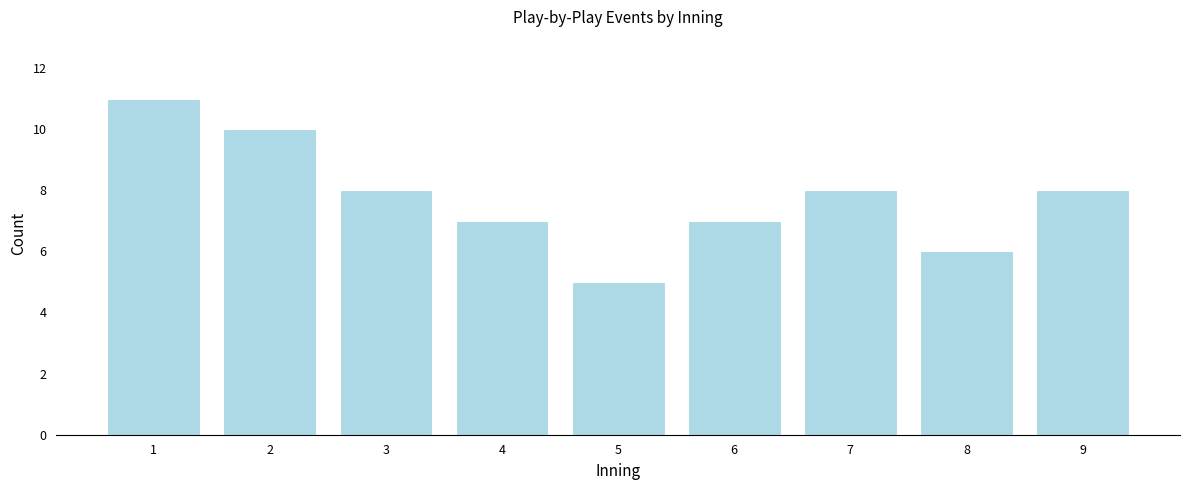

Reading right to left, what are all the values shown in this chart?

8	6	8	7	5	7	8	10	11